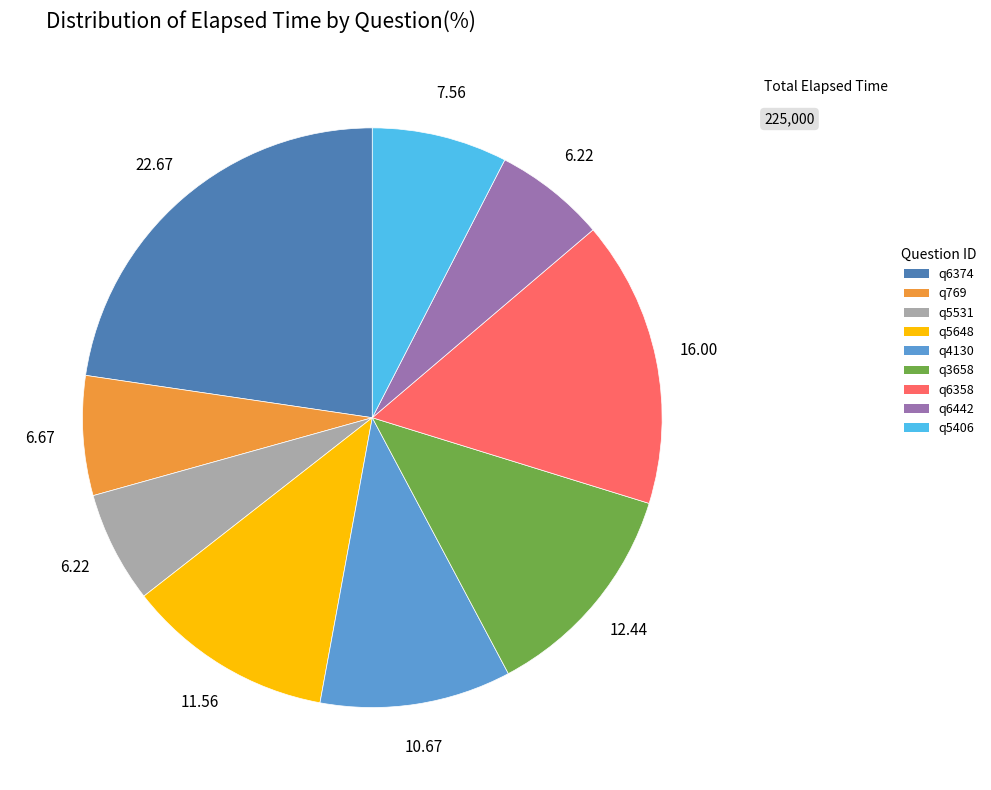

Count the number of slices in the pie.

9